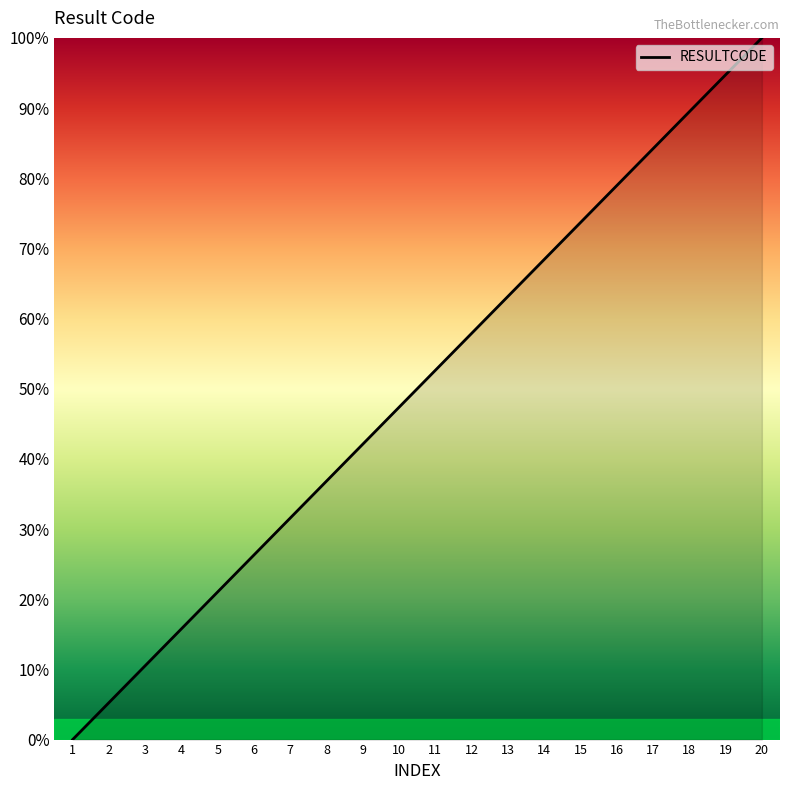

Which label corresponds to the largest value in the chart?

20